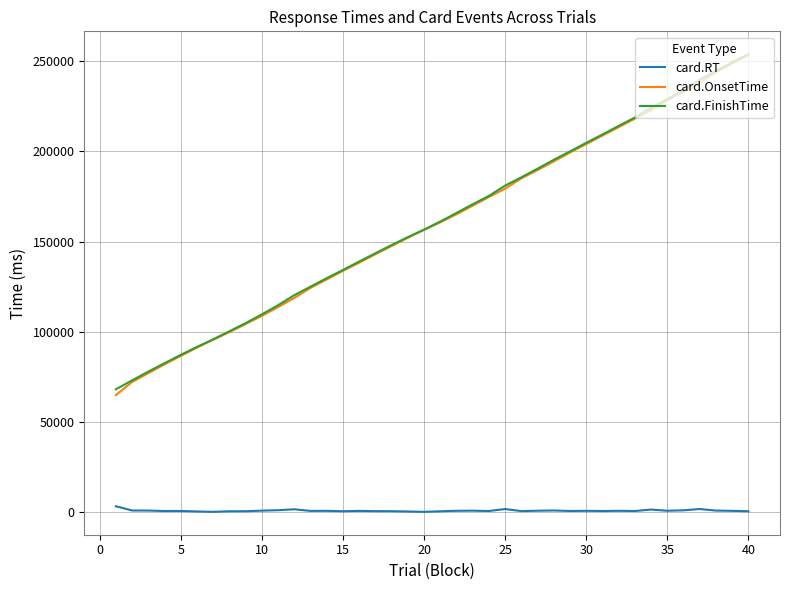

What is the highest value of the card.FinishTime series?

253873